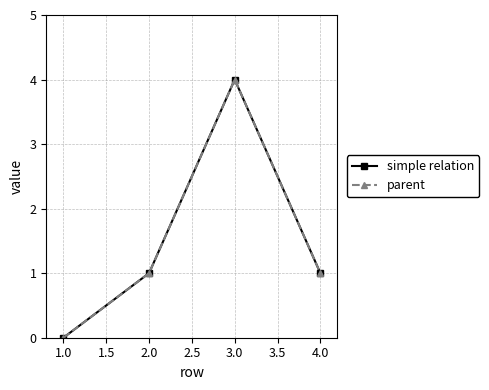

Is this an area chart (filled region under the line)?

No